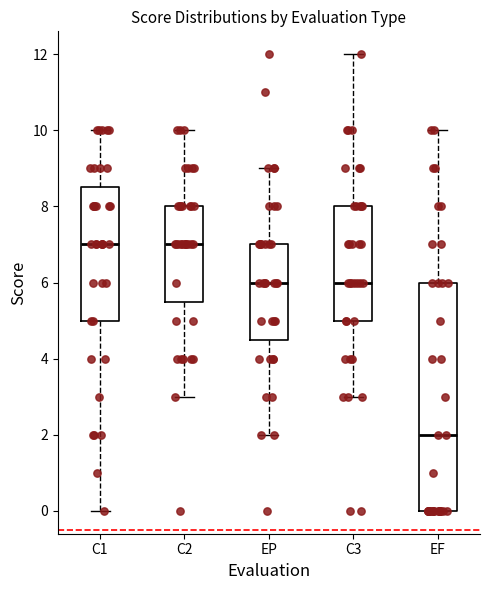

Which box is the tallest, from its lower edge to its upper edge?

EF